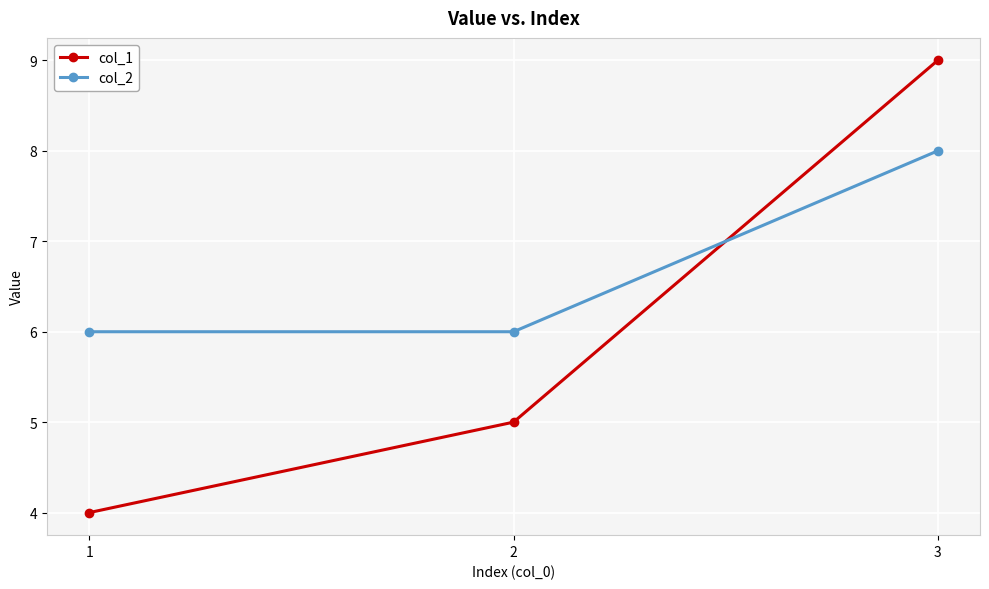

Which series has the largest range (max minus min)?

col_1